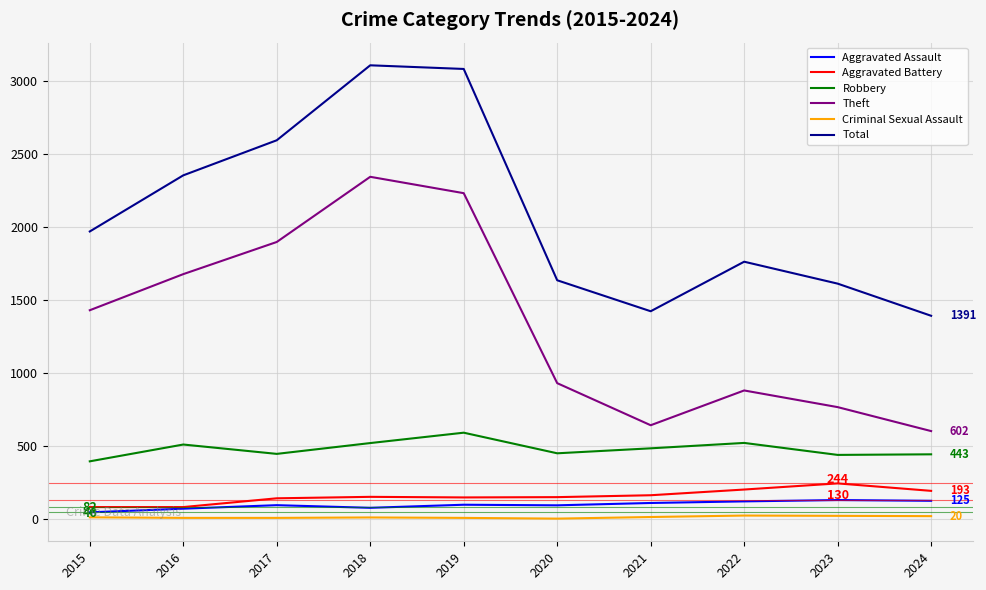

Between 2017 and 2024, which series saw the biggest shift?

Theft